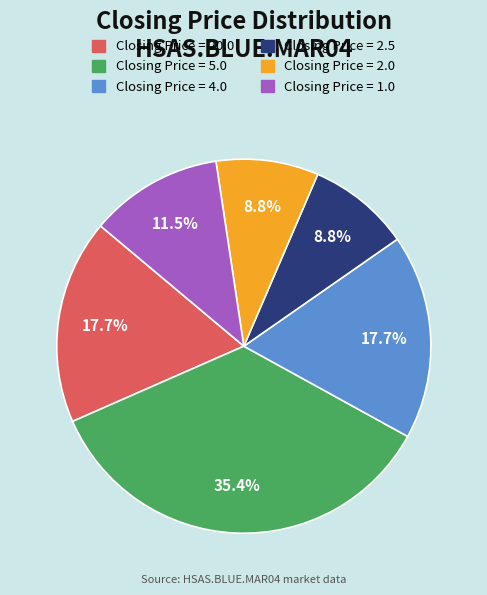

How many slices are in this pie chart?

6